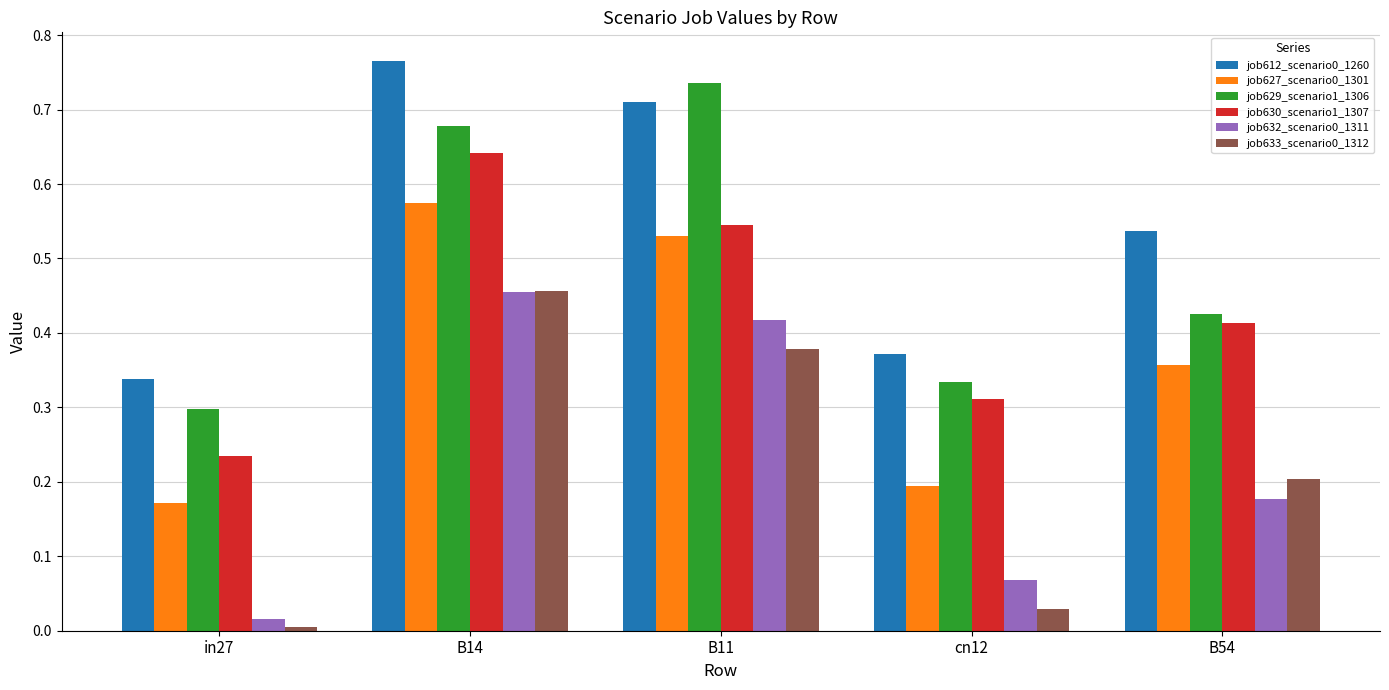

True or false: job632_scenario0_1311 has a value of 0.0 at B54.

False